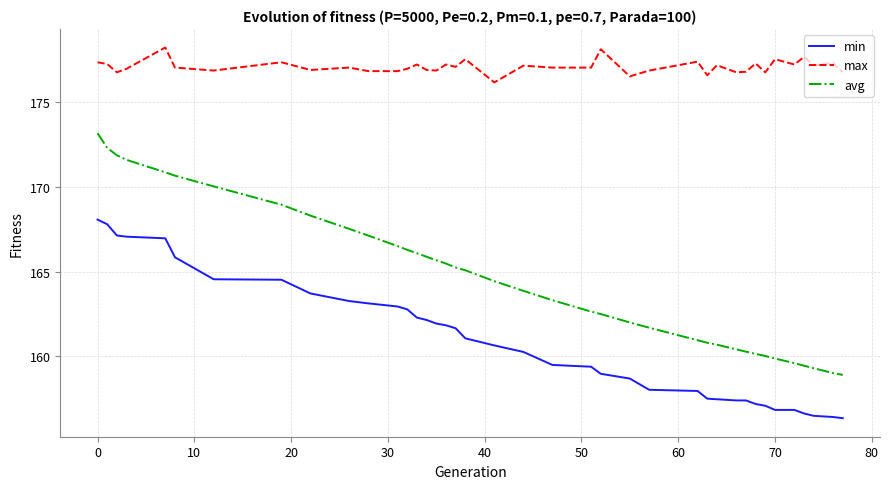

Does the chart have visible grid lines?

Yes